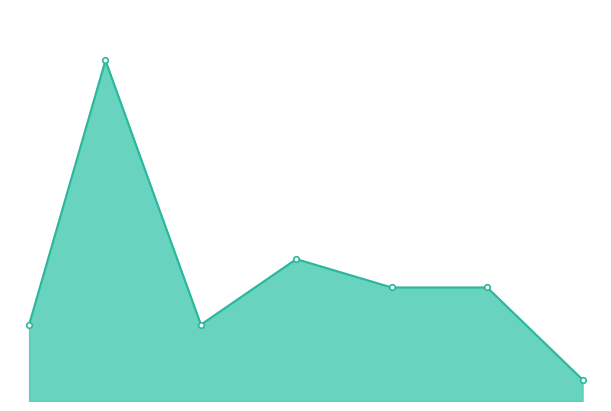

What is the maximum value shown in the chart?

60000.0